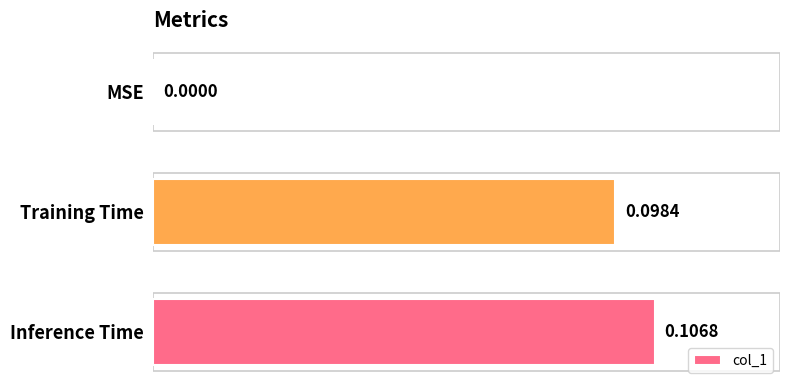

How many values are between 0 and 1?

3